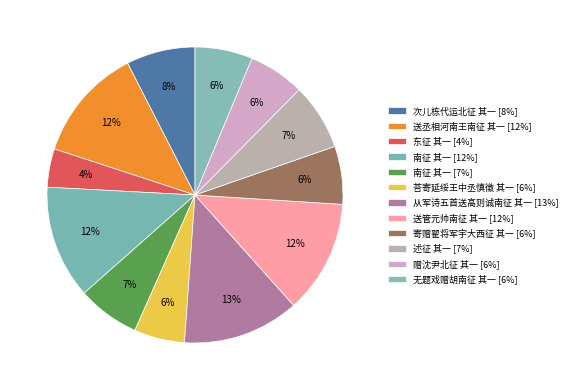

Count the number of slices in the pie.

12